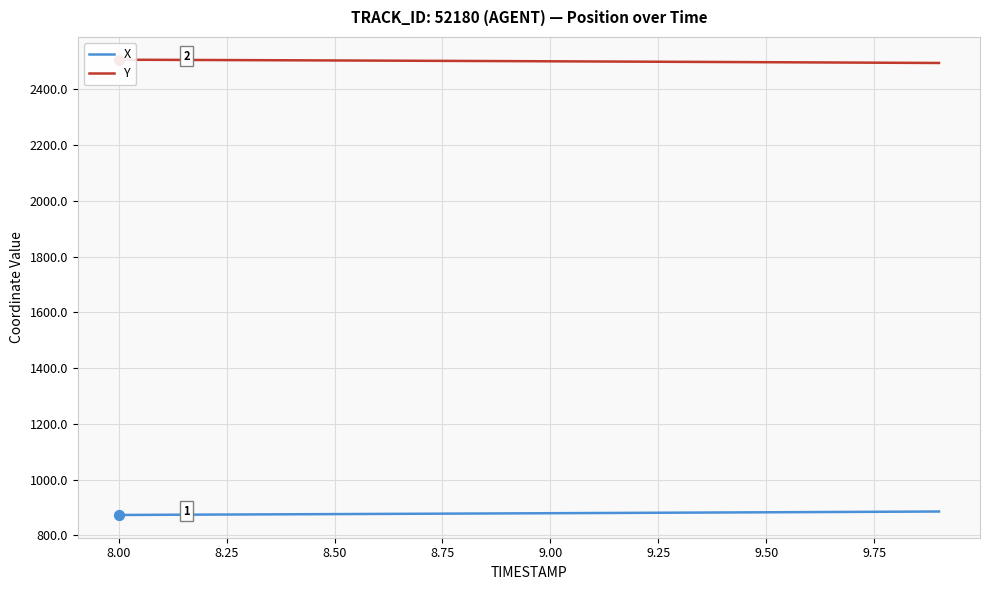

Is the value of Y at 15 greater than the value of X at 18?

Yes